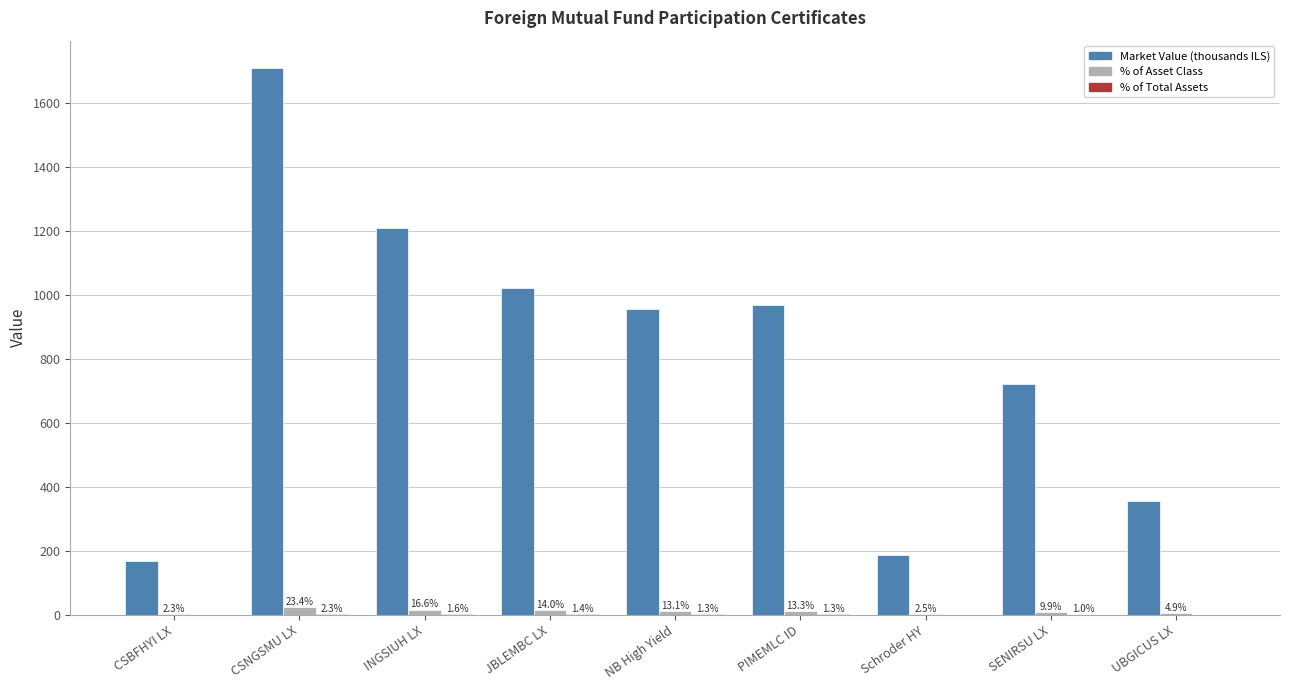

What is the total value across all series at SENIRSU LX?

734.1